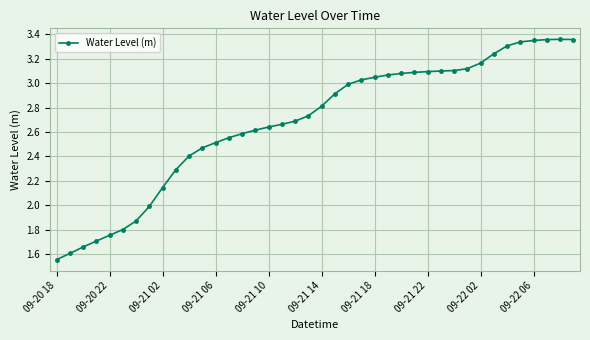

True or false: there are more than 0 points higher than both neighbors.

True